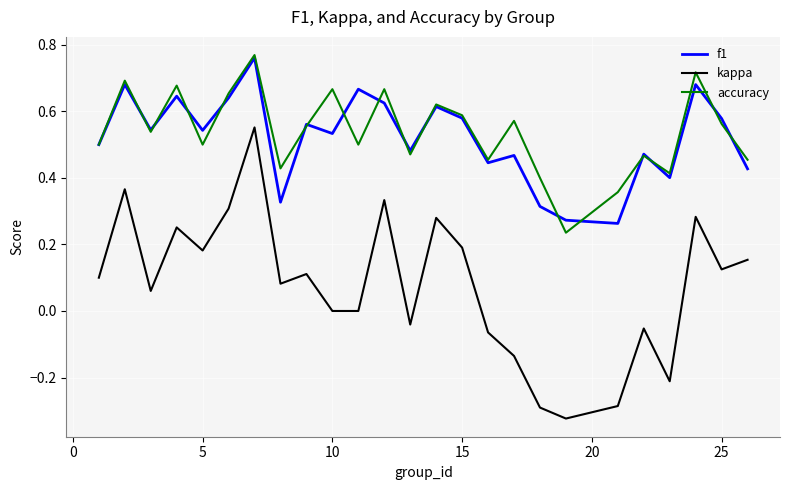

What are all the series names shown in the legend?

f1, kappa, accuracy